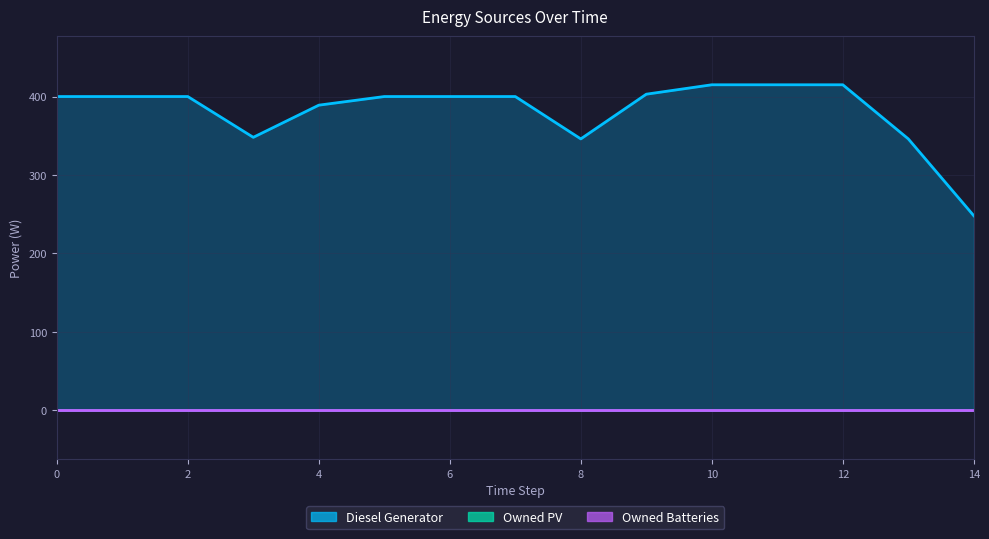

True or false: Owned PV and Owned Batteries cross at least once.

False